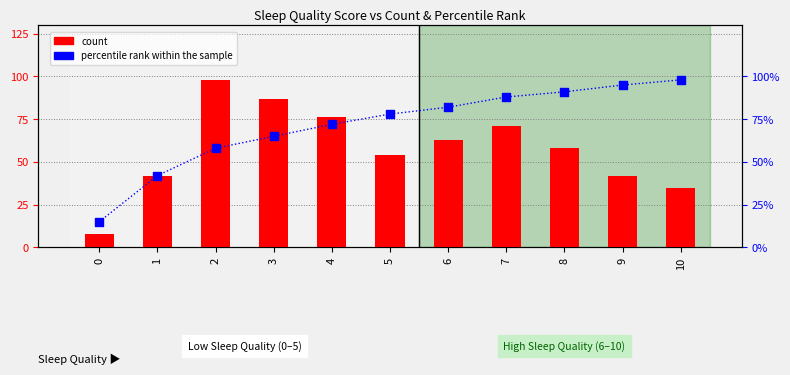

Which series has the largest total across all categories?

percentile rank within the sample